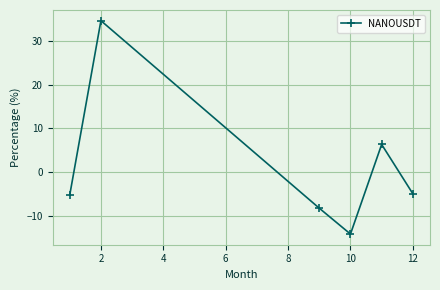

Reading left to right, list all the values displayed in this chart.

-5.3	34.6	-8.3	-14.2	6.3	-5.0